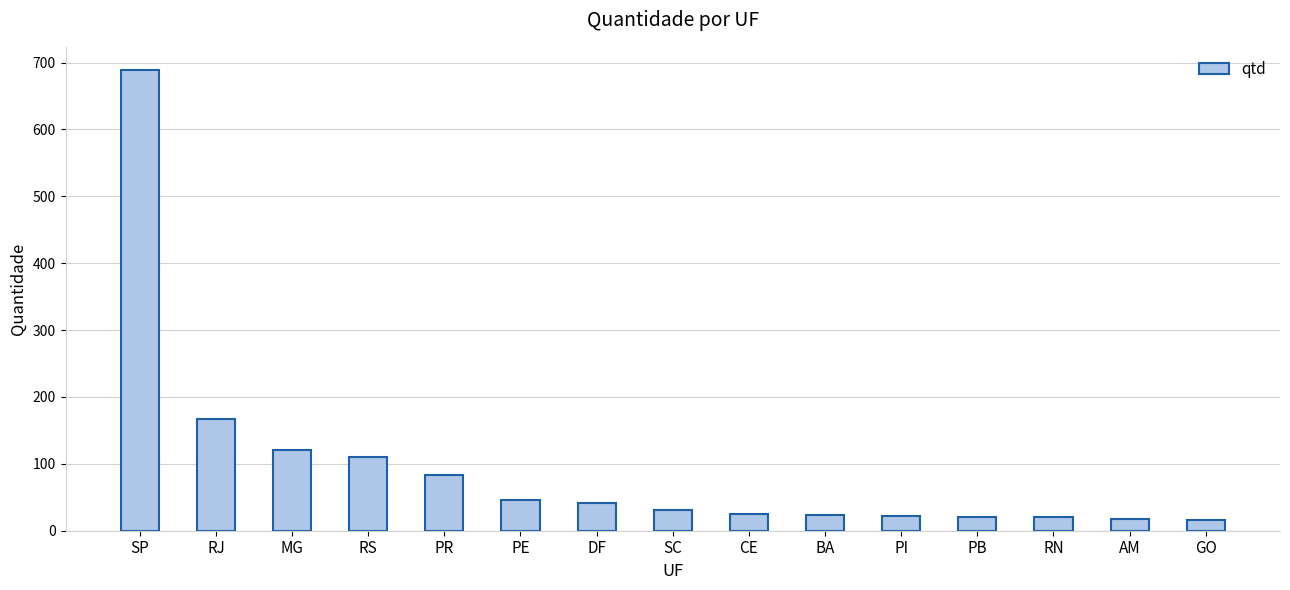

What is the sum of all values?

1435